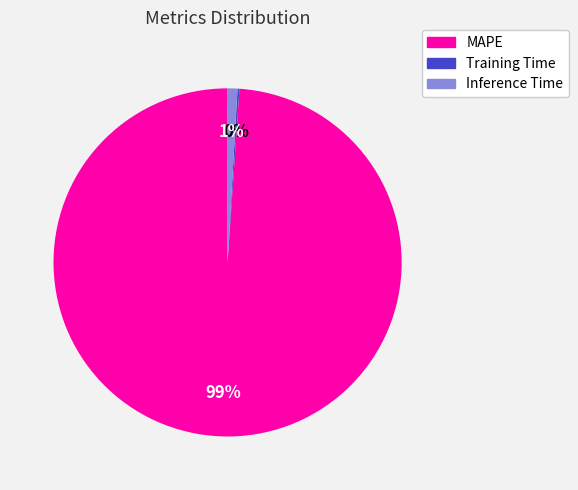

What percentage is the MAPE slice, to the nearest percent?

99%